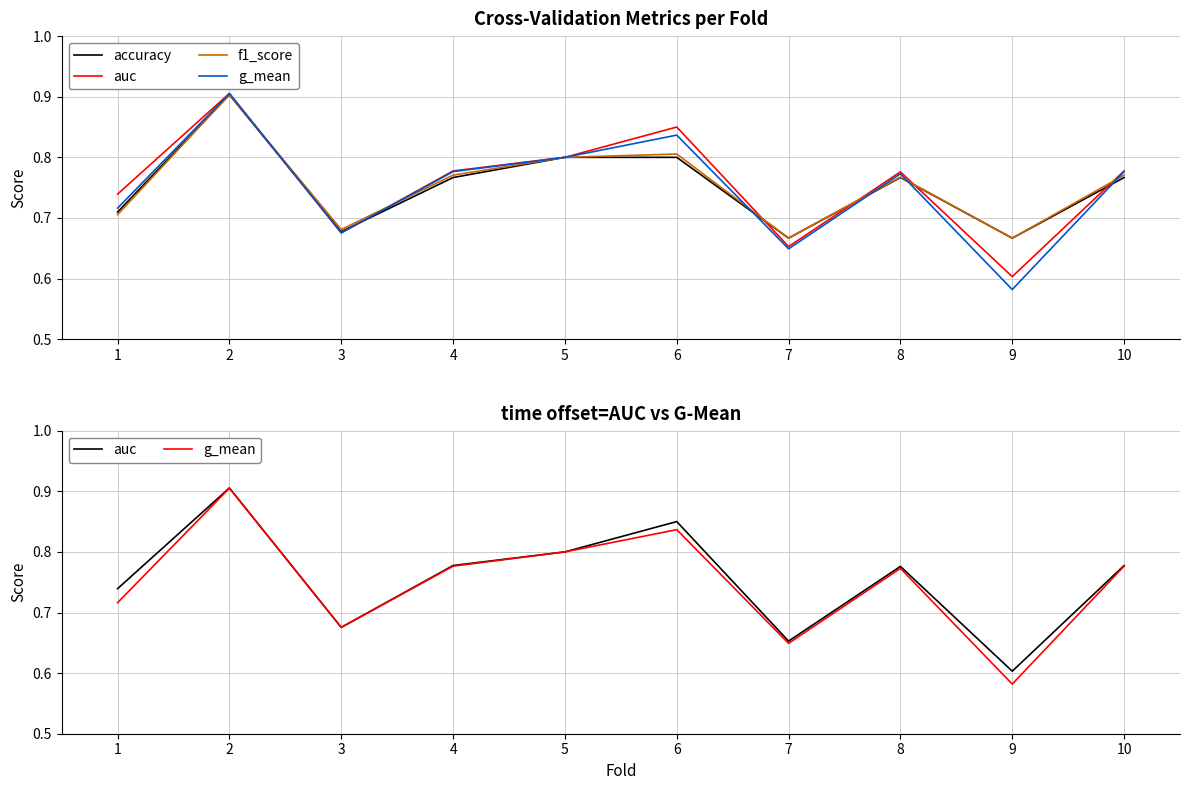

List the series in order of their peak value, lowest first.

accuracy, f1_score, g_mean, auc